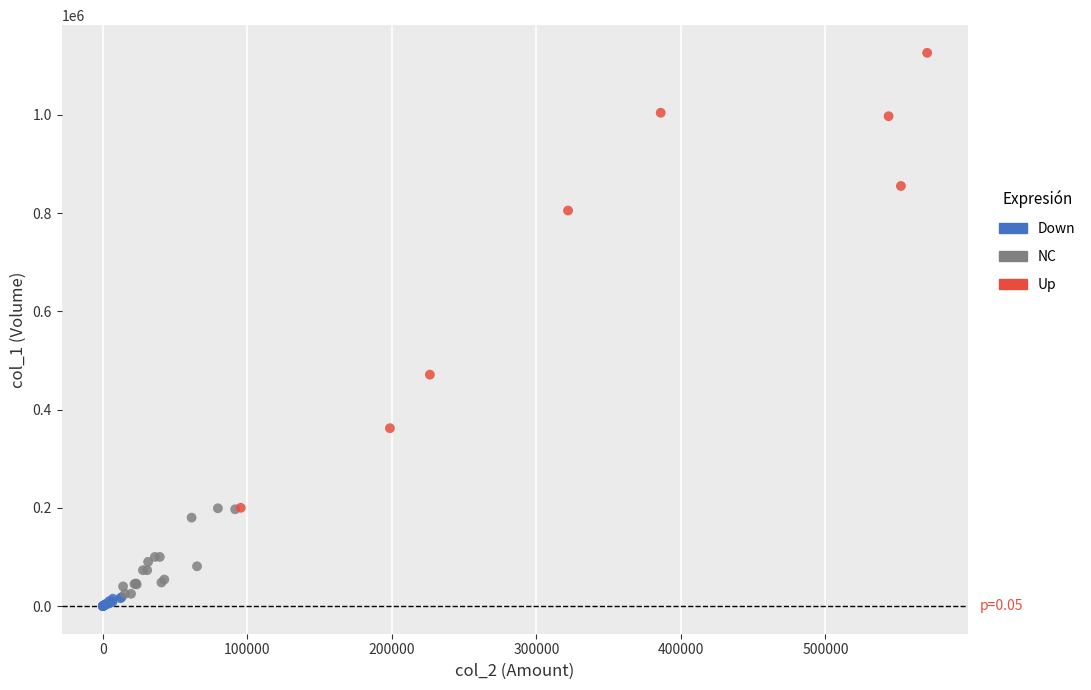

Which series contains the highest Y value?

Up